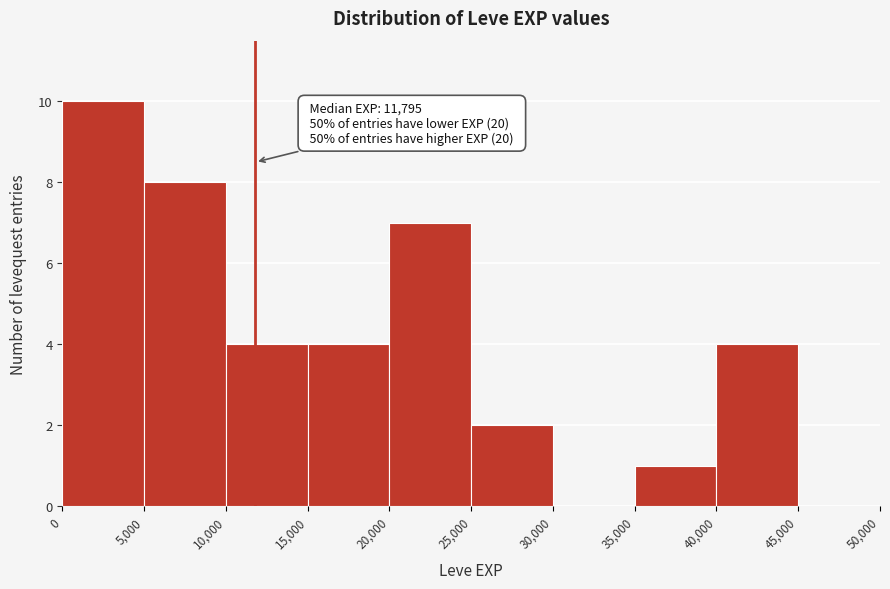

Which range on the x-axis has the tallest bar?

0 to 5,000